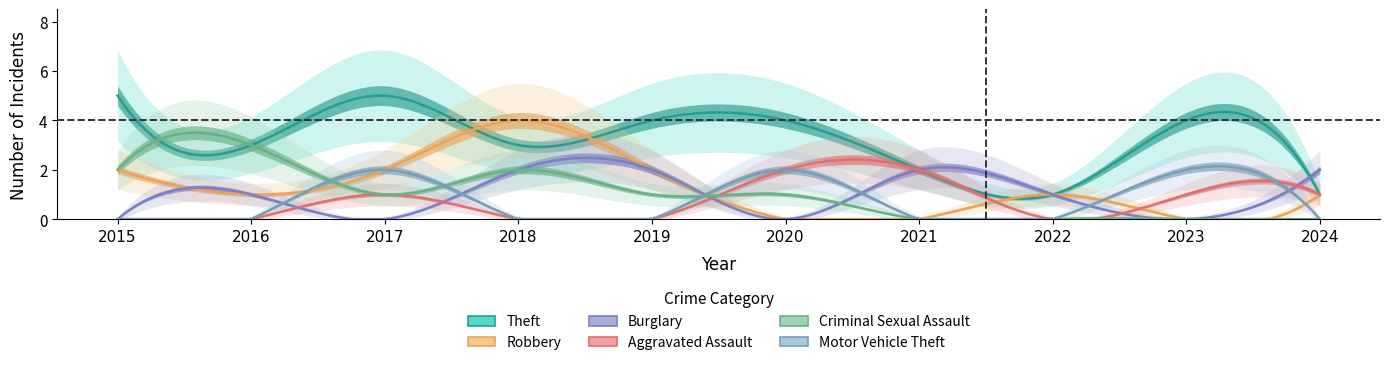

Which label corresponds to the smallest value in the chart?

2020